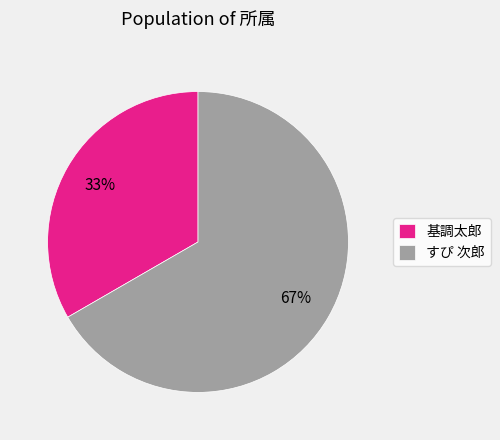

Between 基調太郎 and すぴ 次郎, which is larger?

すぴ 次郎